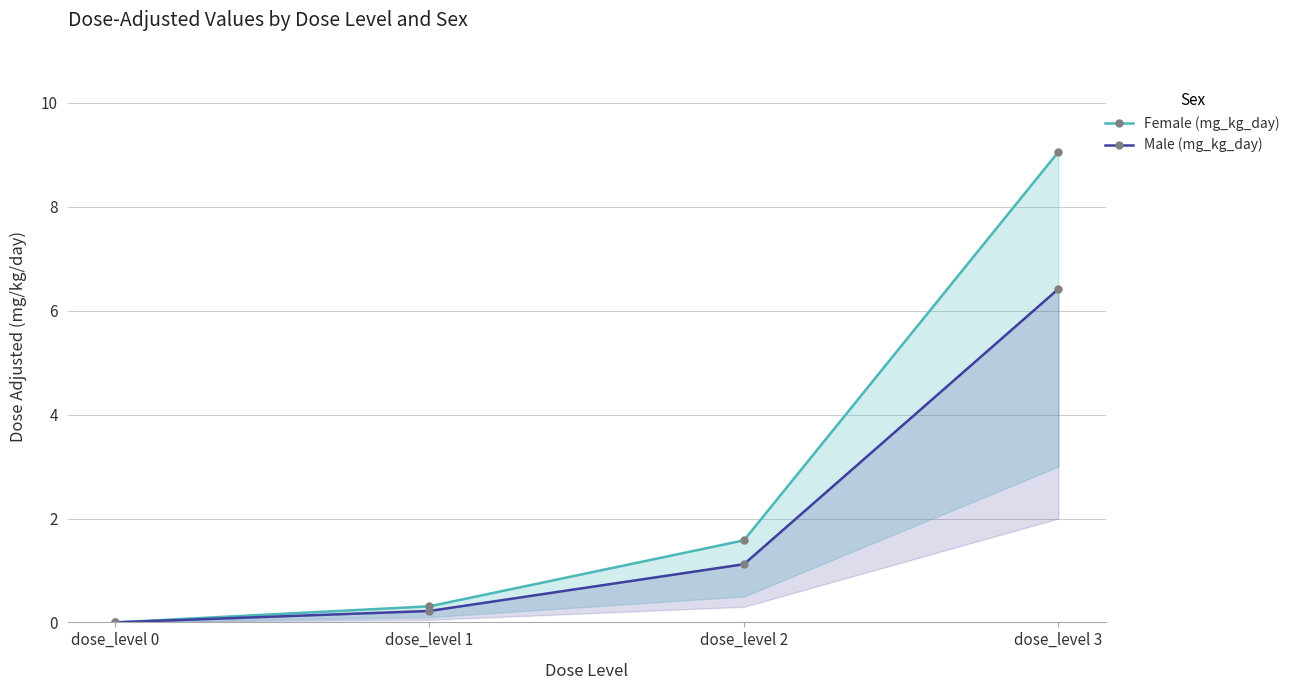

What is the difference between the Female (mg_kg_day) values at dose_level 0 and dose_level 3?

9.1